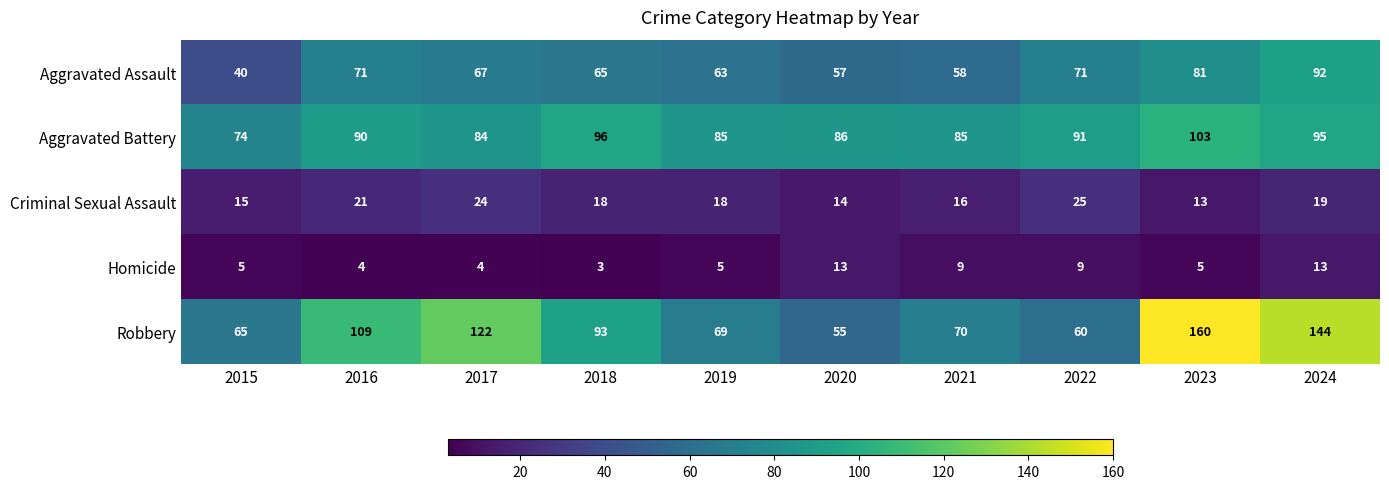

Read the Aggravated Assault value at 2024.

92